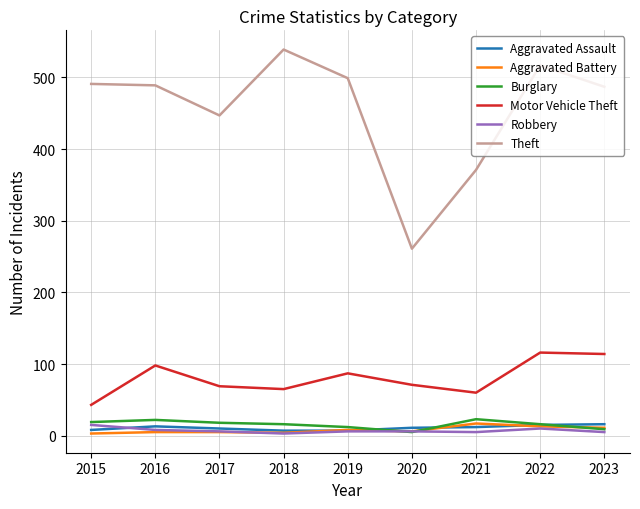

What is the total value across all series at 2018?

634